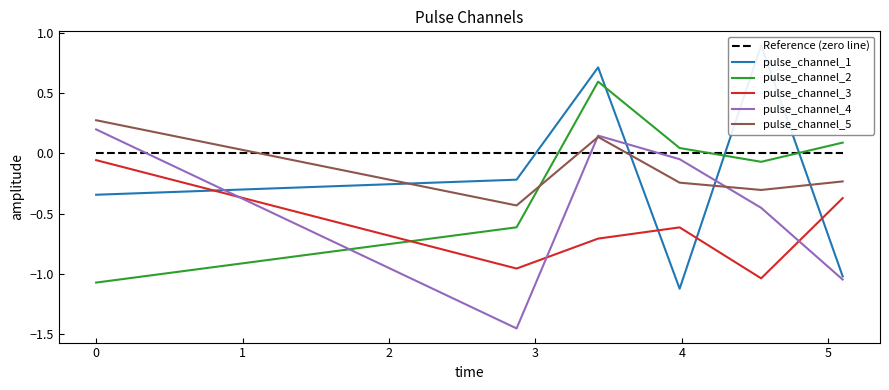

Reading left to right, what are all the values shown in this chart?

pulse_channel_1: 0.0=-0.3	2.8718795776367188=-0.2	3.4286597967147827=0.7	3.9854400157928467=-1.1	4.542220234870911=0.9	5.099000453948975=-1.0
pulse_channel_2: 0.0=-1.1	2.8718795776367188=-0.6	3.4286597967147827=0.6	3.9854400157928467=0.0	4.542220234870911=-0.1	5.099000453948975=0.1
pulse_channel_3: 0.0=-0.1	2.8718795776367188=-1.0	3.4286597967147827=-0.7	3.9854400157928467=-0.6	4.542220234870911=-1.0	5.099000453948975=-0.4
pulse_channel_4: 0.0=0.2	2.8718795776367188=-1.5	3.4286597967147827=0.1	3.9854400157928467=-0.0	4.542220234870911=-0.5	5.099000453948975=-1.0
pulse_channel_5: 0.0=0.3	2.8718795776367188=-0.4	3.4286597967147827=0.1	3.9854400157928467=-0.2	4.542220234870911=-0.3	5.099000453948975=-0.2